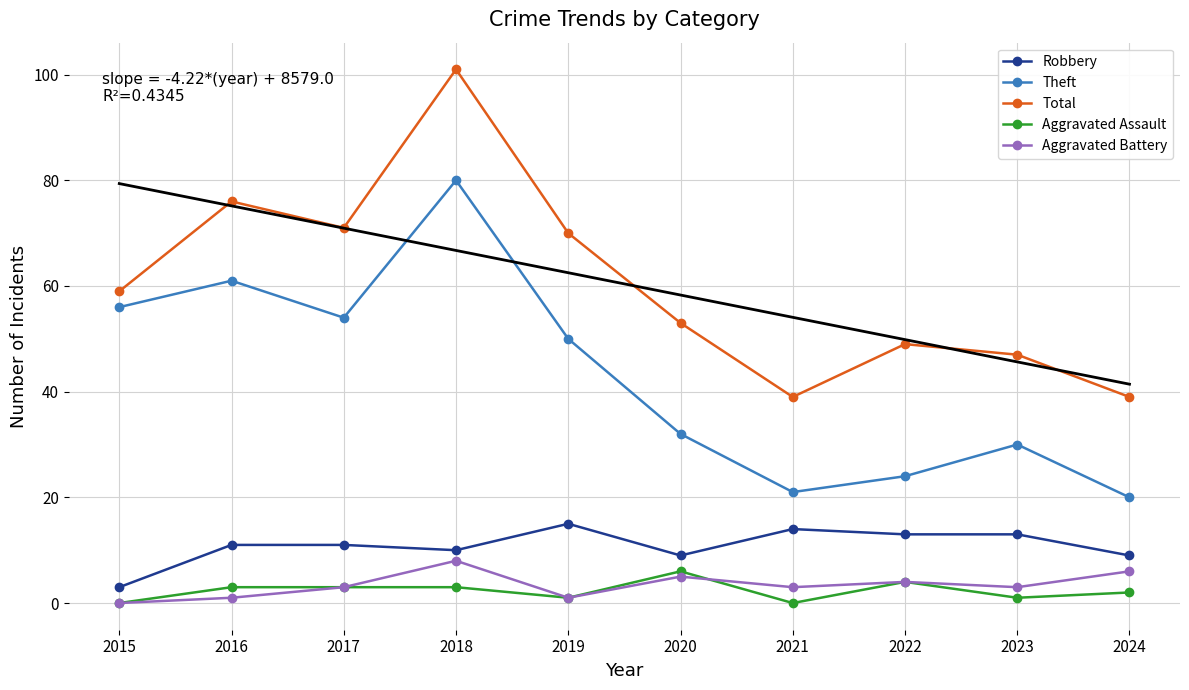

What is the maximum value shown in the chart?

101